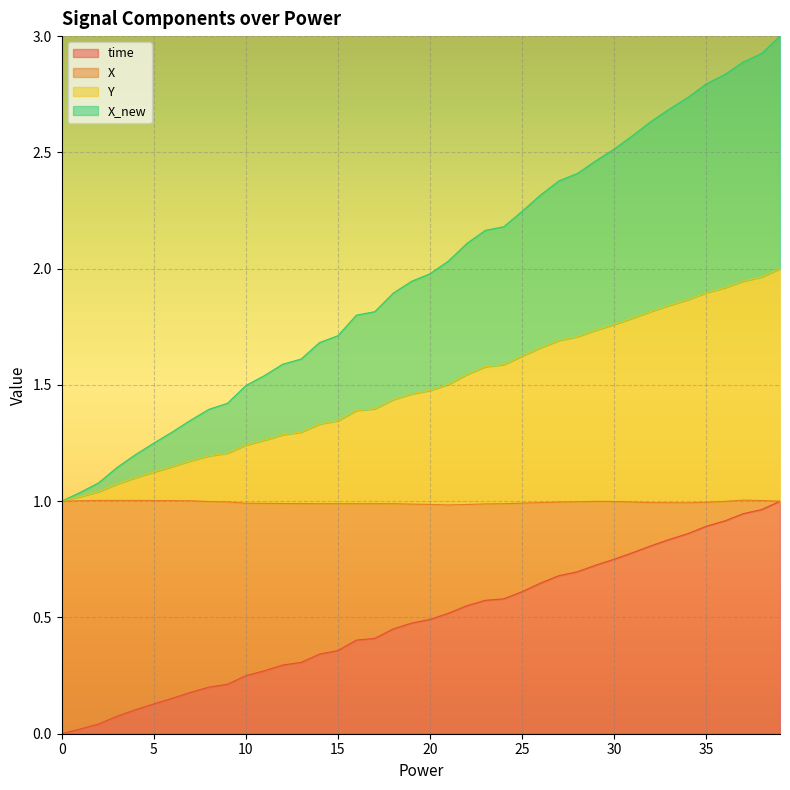

What is the label of the 25th point from the right?

15